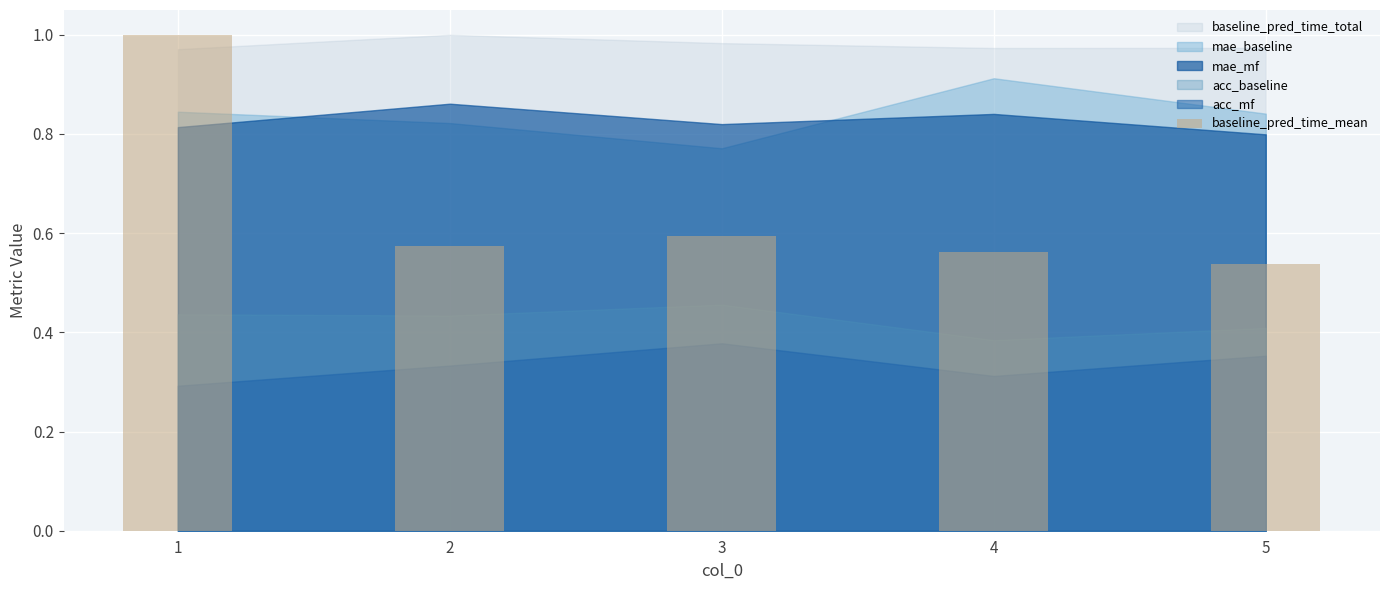

The chart shows a value of 0.6 at 2. True or false?

True